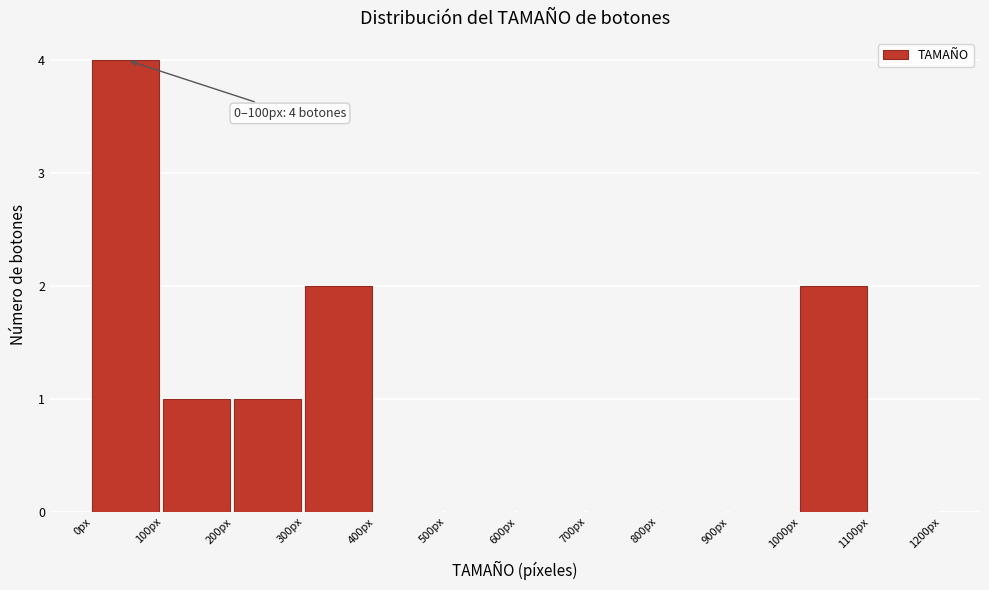

Which range on the x-axis has the tallest bar?

0 to 100